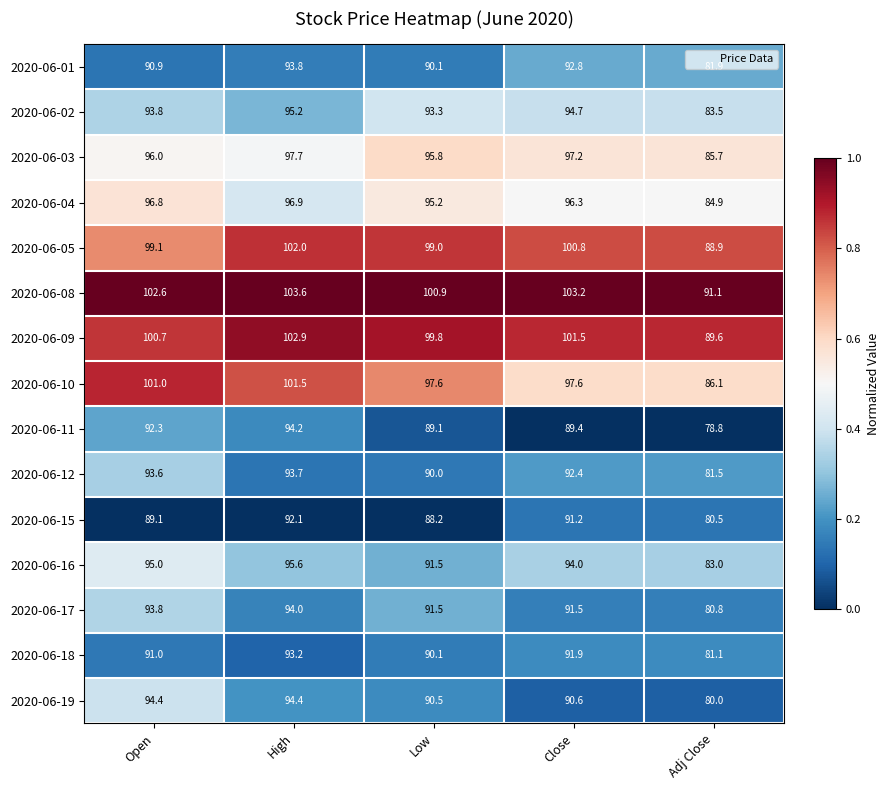

Read the 2020-06-04 value at Adj Close.

84.9